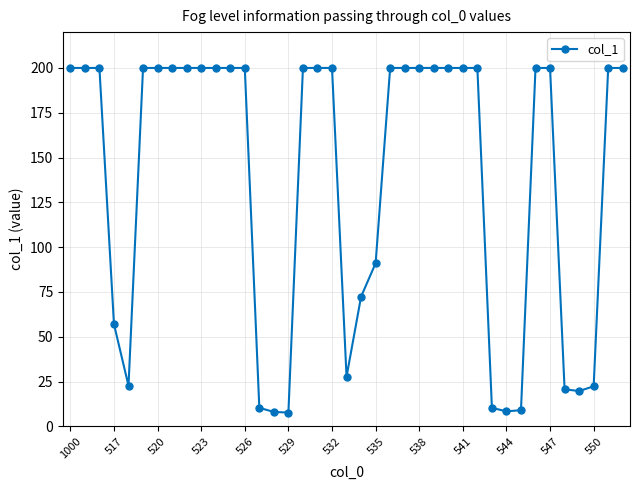

What is the minimum value shown in the chart?

7.7